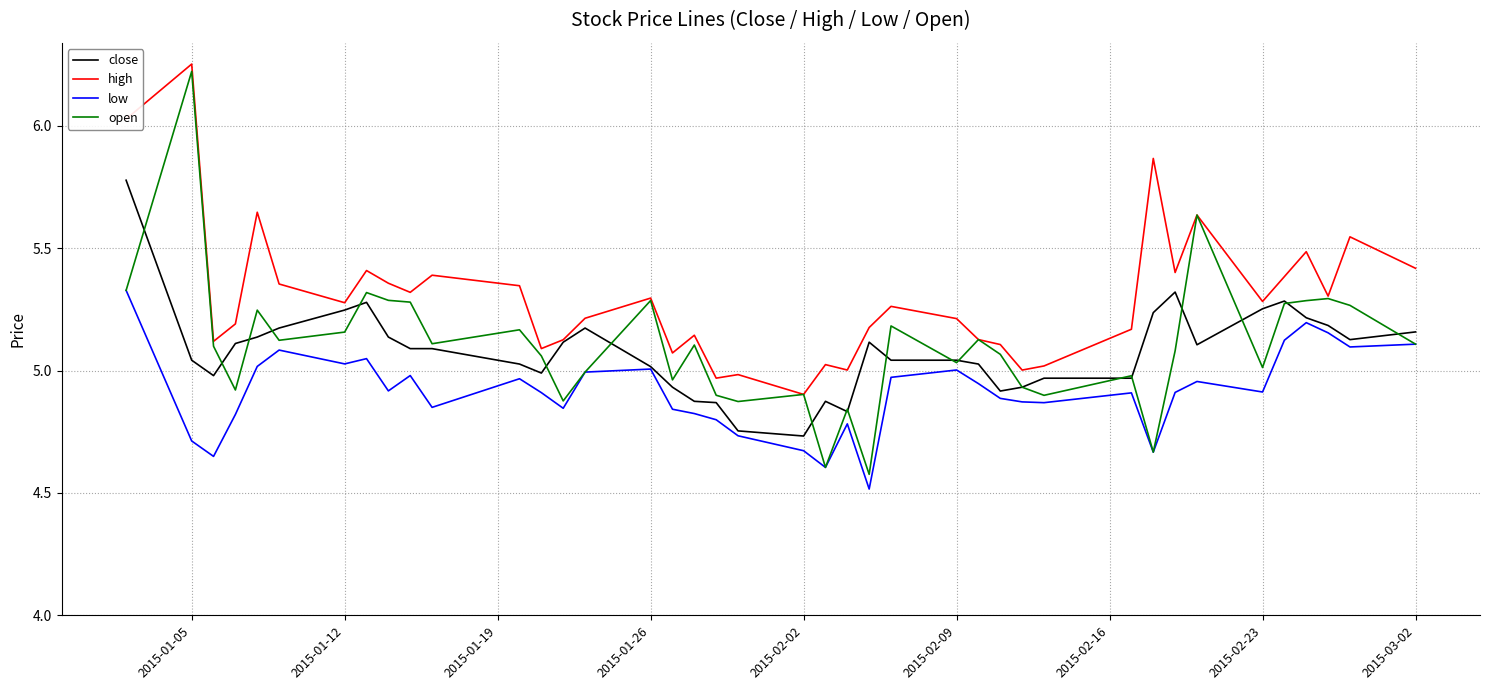

Which series has the largest total across all categories?

high